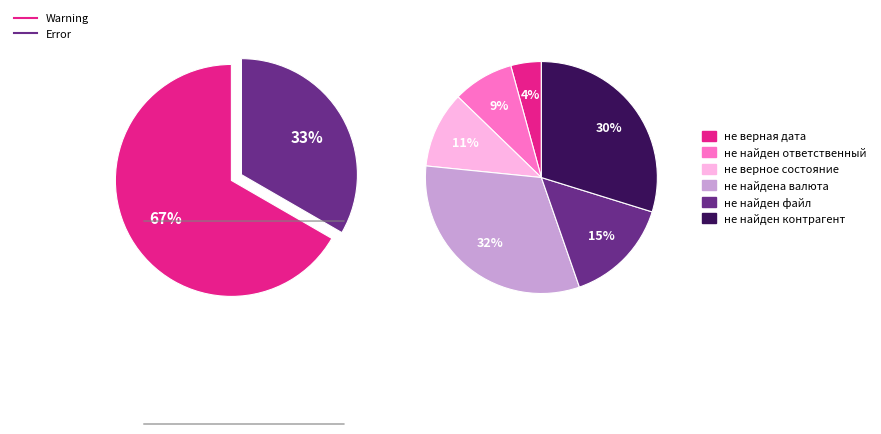

Which has a higher value, Error or Warning?

Warning